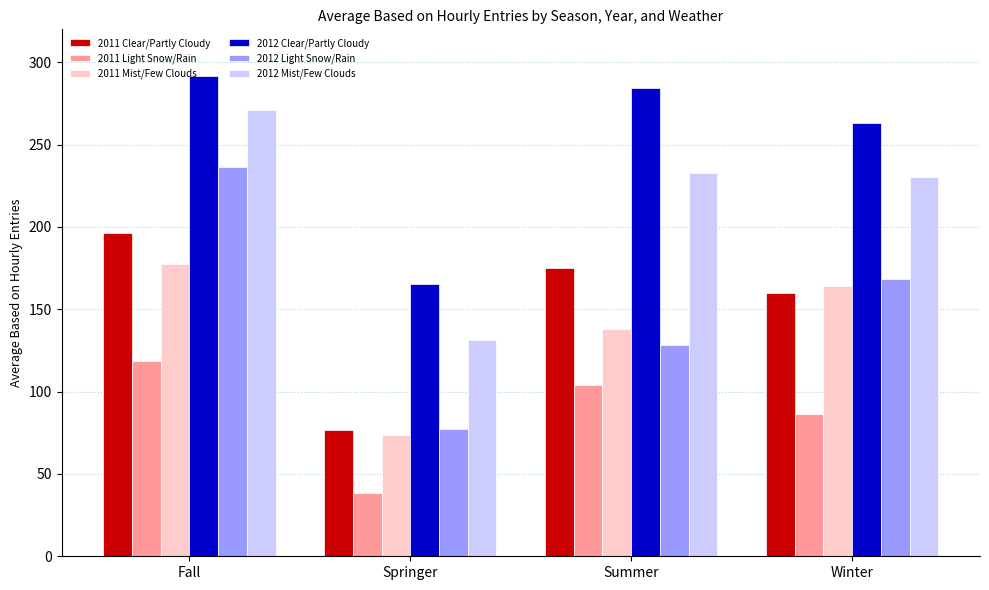

What are all the series names shown in the legend?

2011 Clear/Partly Cloudy, 2011 Light Snow/Rain, 2011 Mist/Few Clouds, 2012 Clear/Partly Cloudy, 2012 Light Snow/Rain, 2012 Mist/Few Clouds